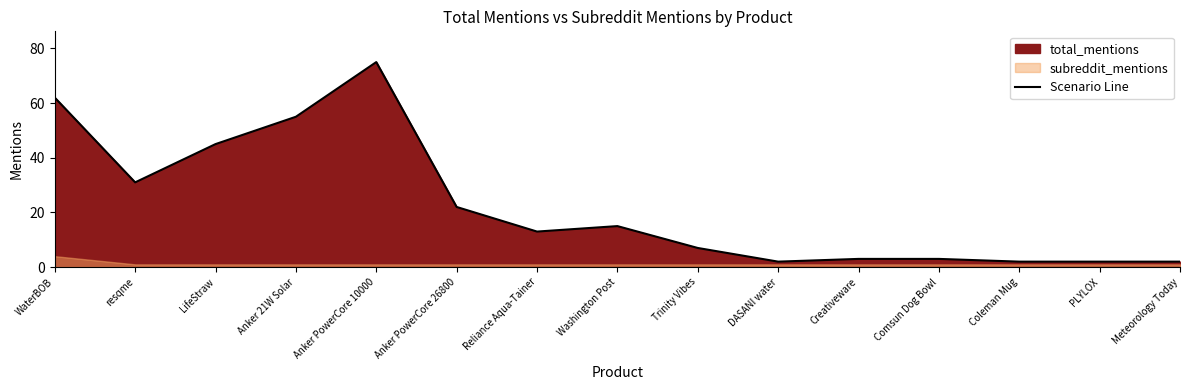

Where does the data first go above 13?

WaterBOB